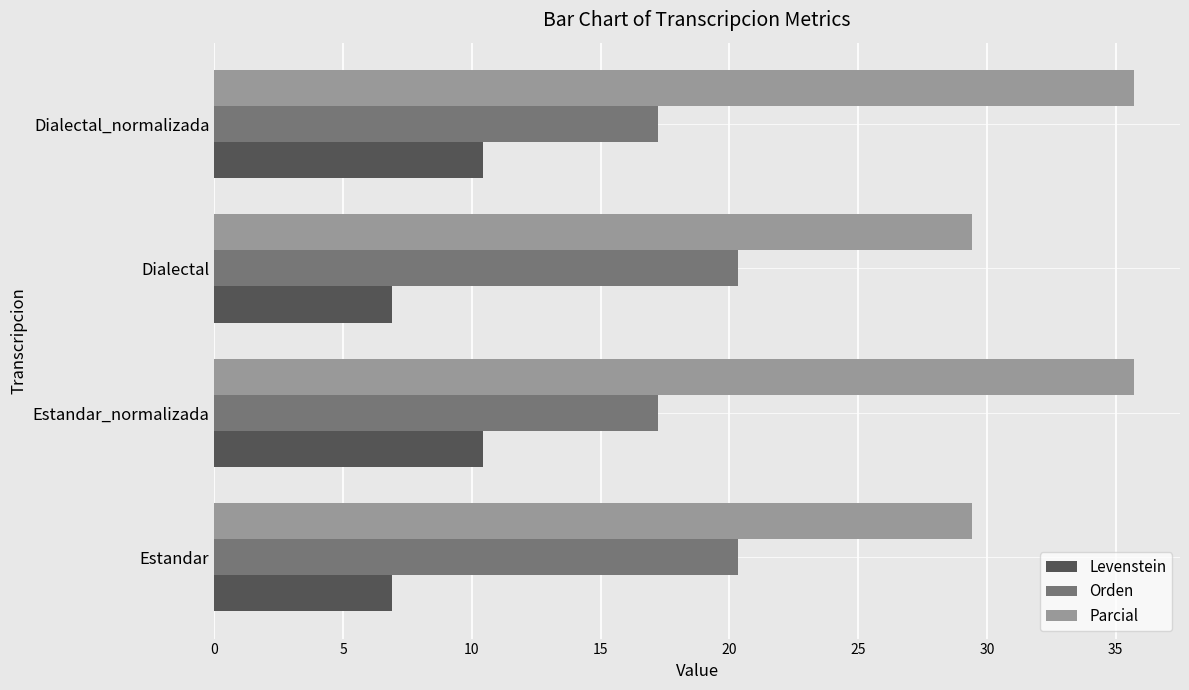

Is the value of Parcial at Estandar greater than the value of Levenstein at Dialectal_normalizada?

Yes